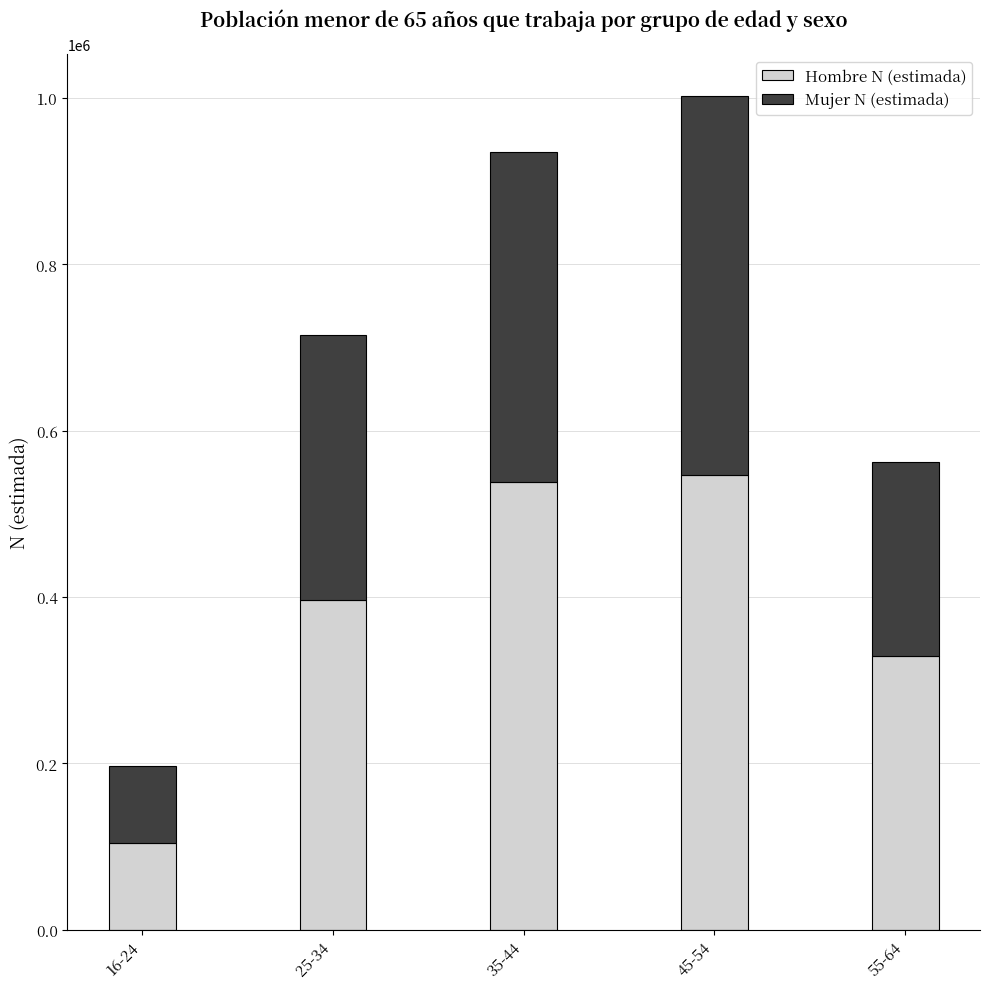

At which label does Hombre N (estimada) reach its minimum?

16-24